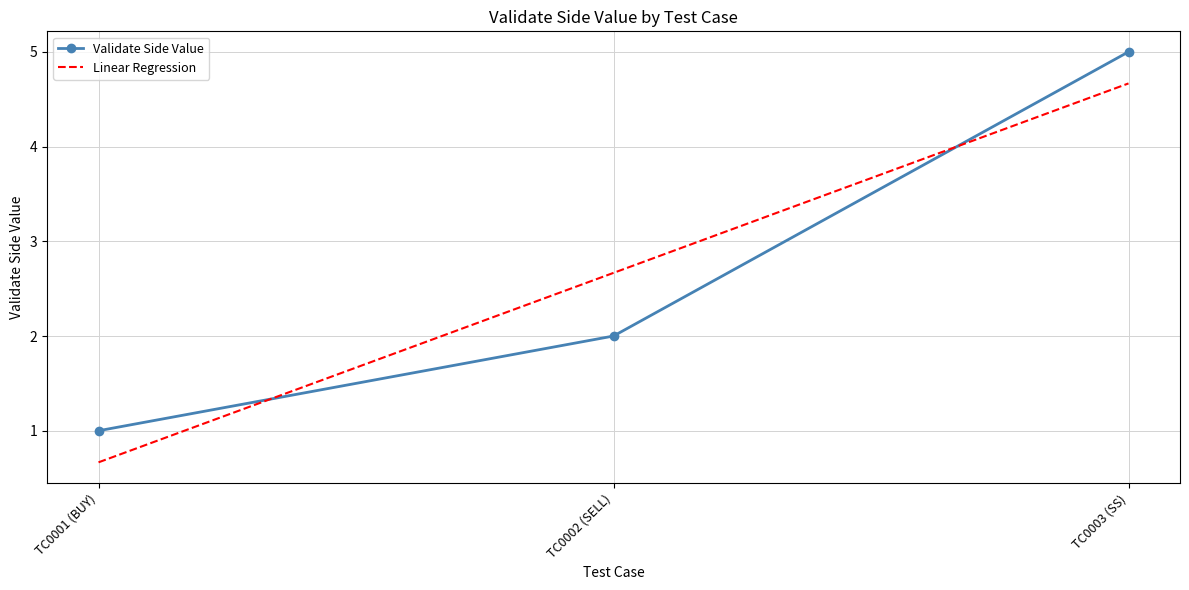

What value does the Linear Regression series have at TC0001 (BUY)?

0.7